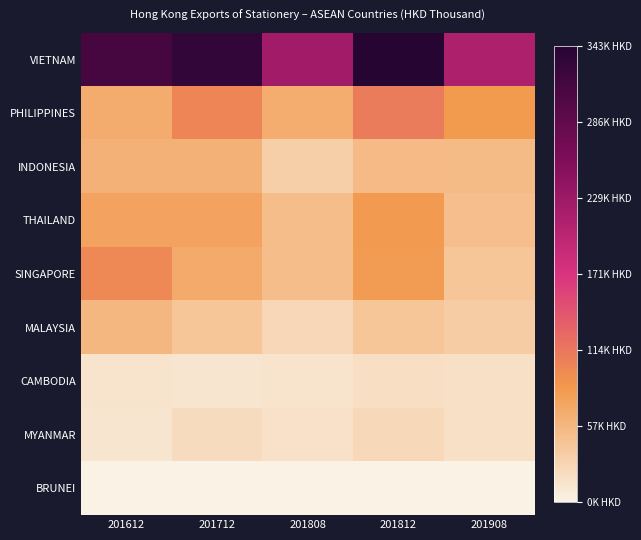

Between 201612 and 201808, which series saw the biggest shift?

VIETNAM